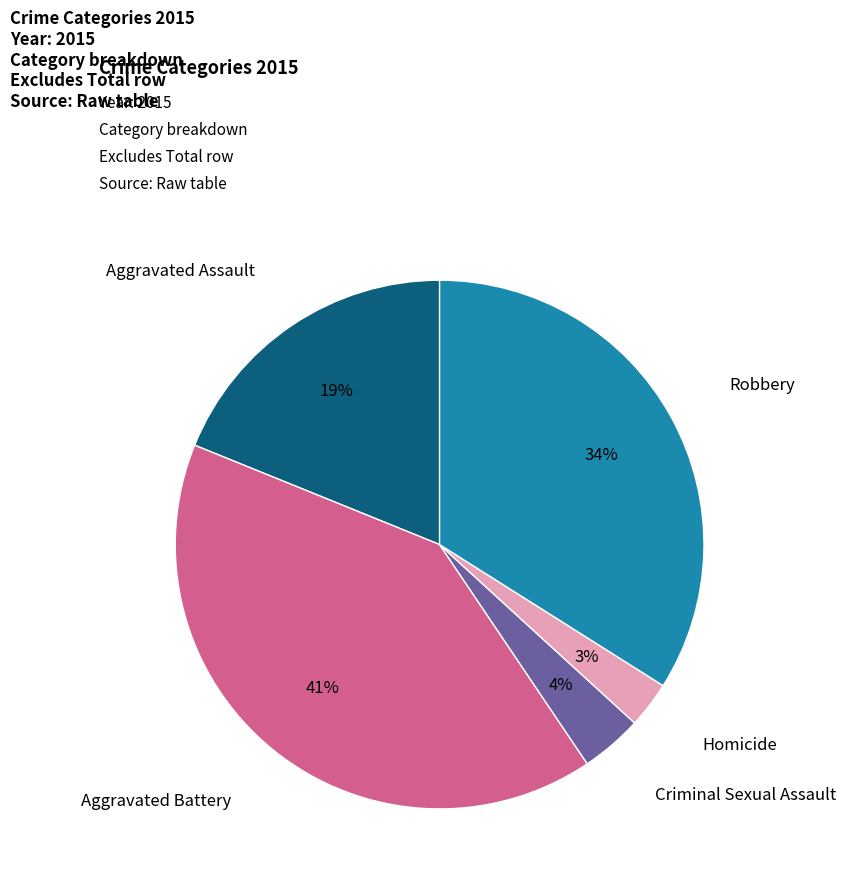

Is there any slice that represents more than half of the pie?

No